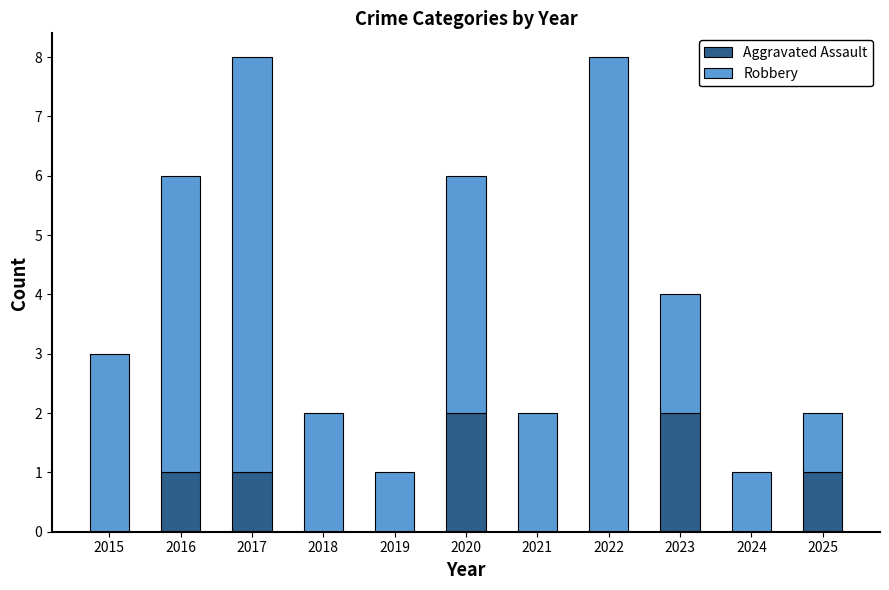

What is the sum of all Aggravated Assault values?

7